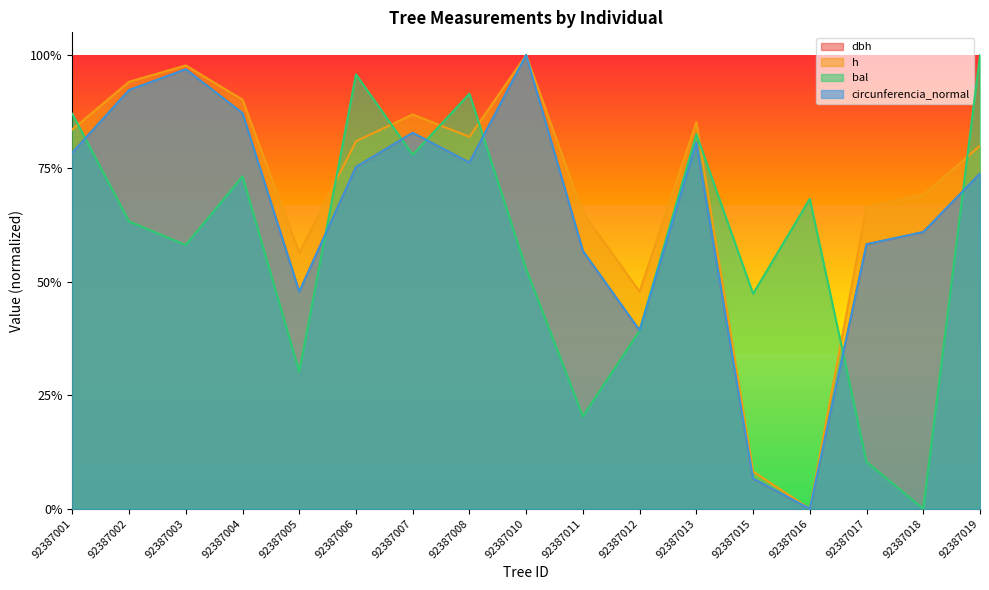

The value of dbh at 92387003 is 1.0. True or false?

True